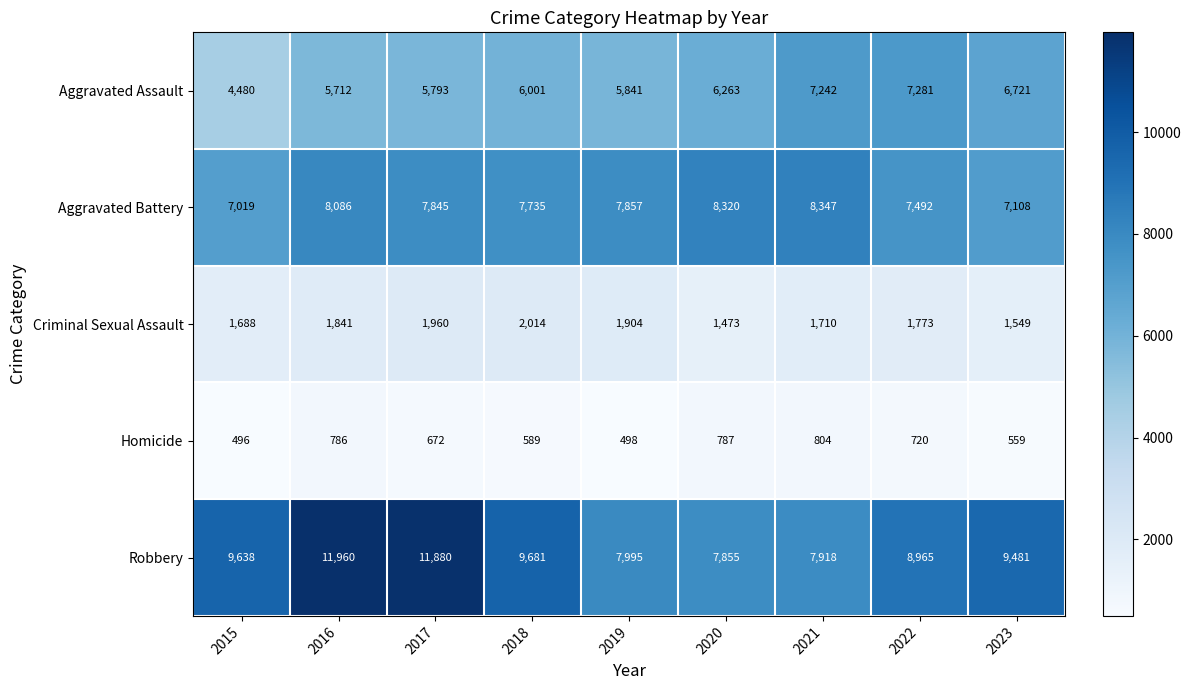

What is the difference between the maximum and minimum values in the Aggravated Battery series?

1328